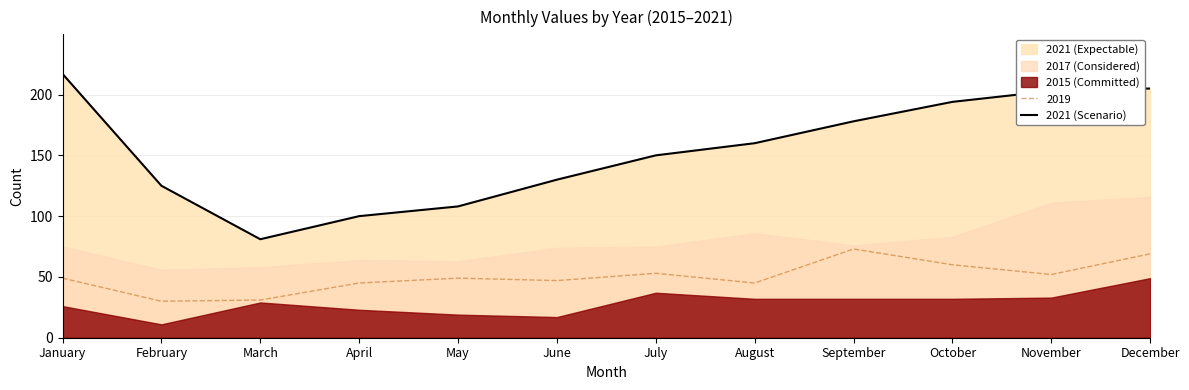

Where is the data nearest to the value 149?

July